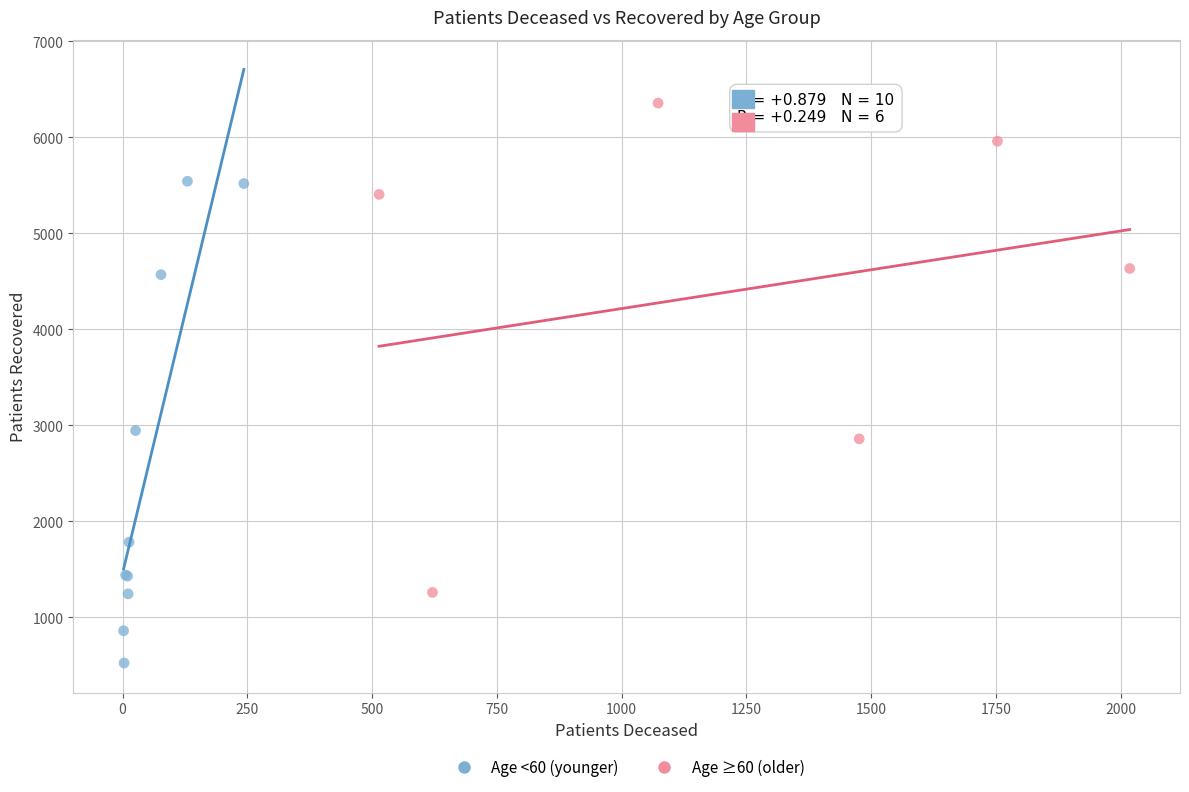

Which series reaches the minimum Y coordinate?

Age <60 (younger)